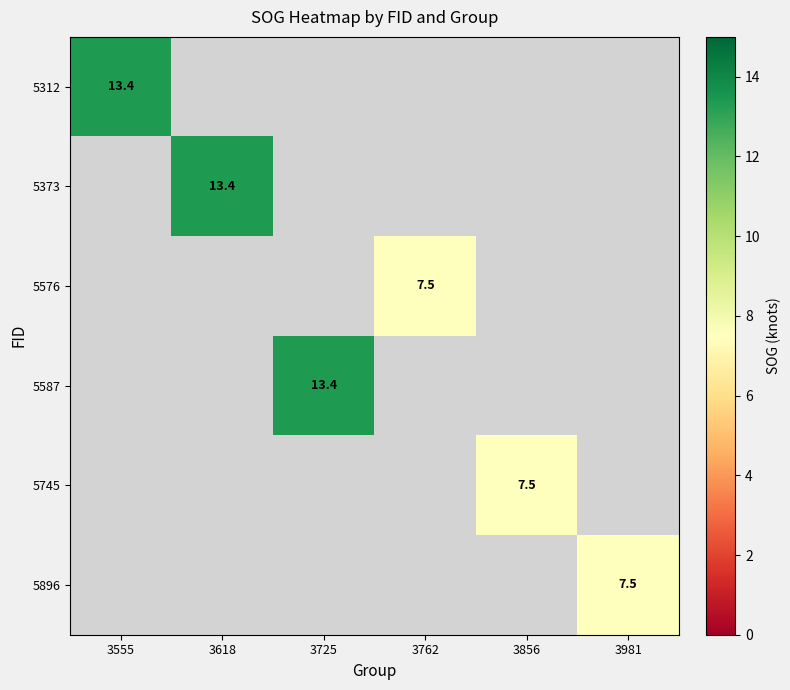

The 5587 series shows 13.4 at 3725. True or false?

True